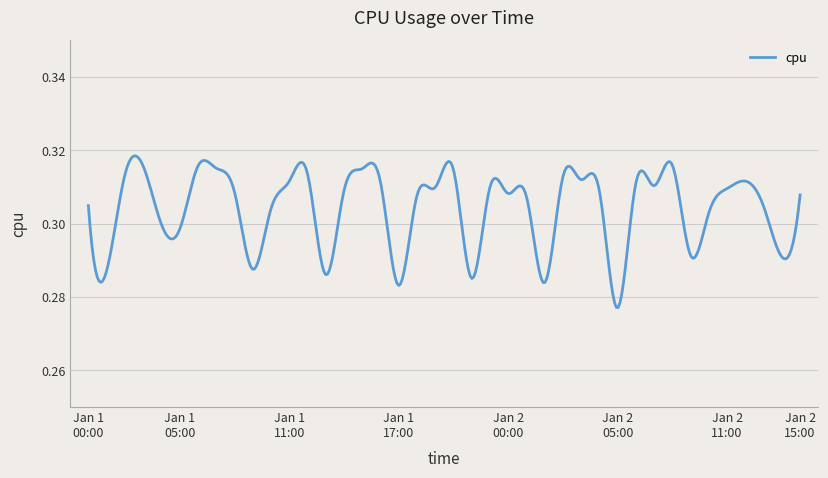

Rank the categories by value from highest to lowest.

2017-01-02 08:00, 2017-01-01 03:00, 2017-01-01 06:00, 2017-01-01 07:00, 2017-01-01 15:00, 2017-01-01 20:00, 2017-01-01 12:00, 2017-01-01 02:00, 2017-01-02 02:00, 2017-01-02 03:00, 2017-01-02 12:00, 2017-01-01 16:00, 2017-01-01 11:00, 2017-01-02 06:00, 2017-01-02 07:00, 2017-01-01 22:00, 2017-01-01 19:00, 2017-01-02 11:00, 2017-01-02 04:00, 2017-01-01 14:00, 2017-01-01 08:00, 2017-01-01 23:00, 2017-01-02 15:00, 2017-01-01 18:00, 2017-01-02 00:00, 2017-01-01 00:00, 2017-01-02 13:00, 2017-01-01 10:00, 2017-01-02 10:00, 2017-01-01 04:00, 2017-01-01 05:00, 2017-01-02 09:00, 2017-01-02 14:00, 2017-01-01 09:00, 2017-01-01 01:00, 2017-01-01 13:00, 2017-01-01 21:00, 2017-01-02 01:00, 2017-01-01 17:00, 2017-01-02 05:00